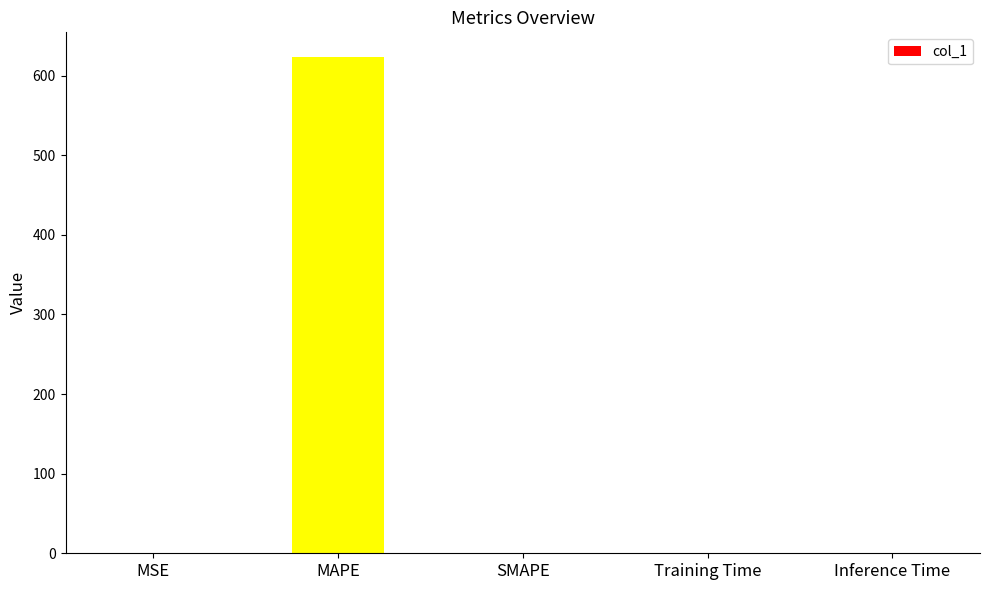

Between MAPE and Training Time, which is larger?

MAPE